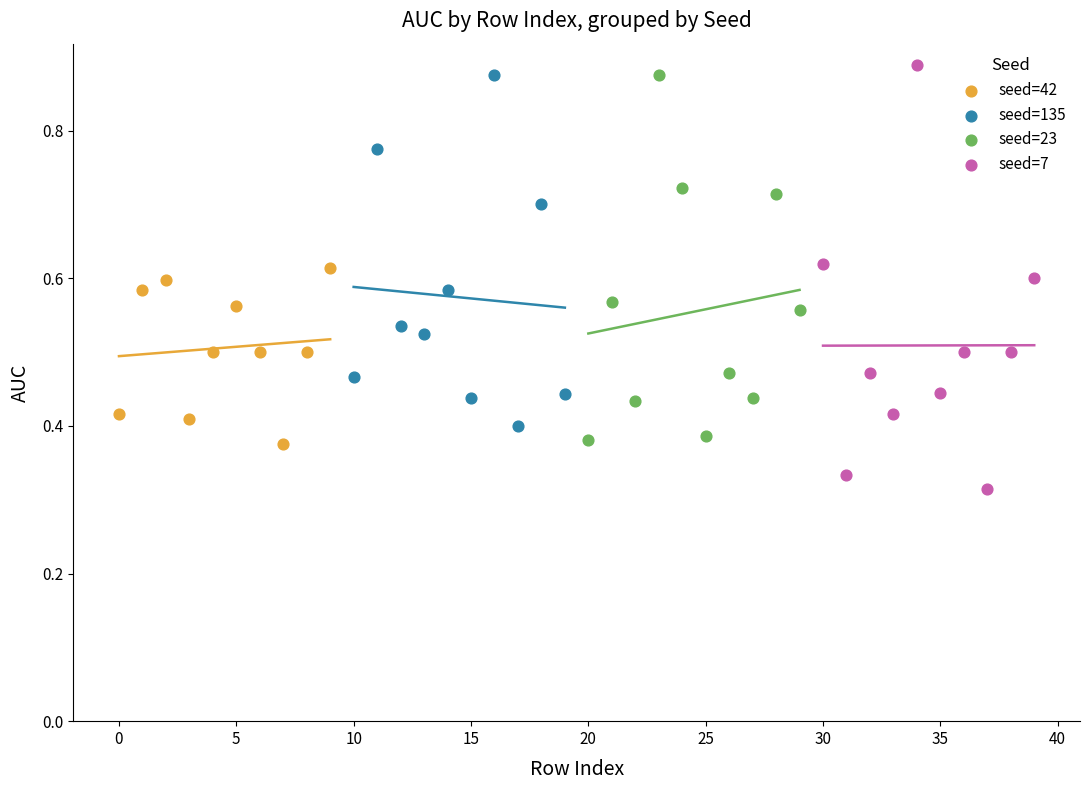

Which series has the largest Y range (max minus min)?

seed=7